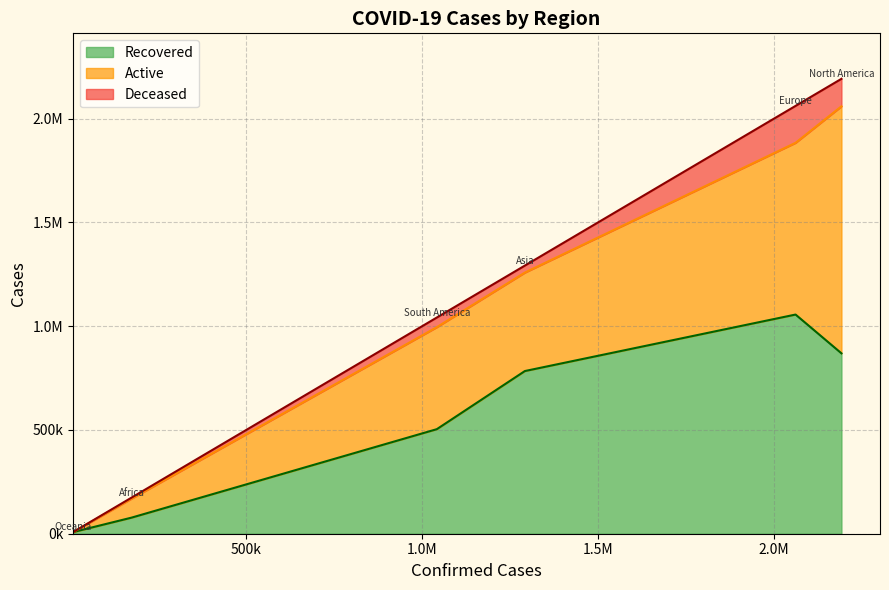

What is the total value across all series at Oceania?

8861